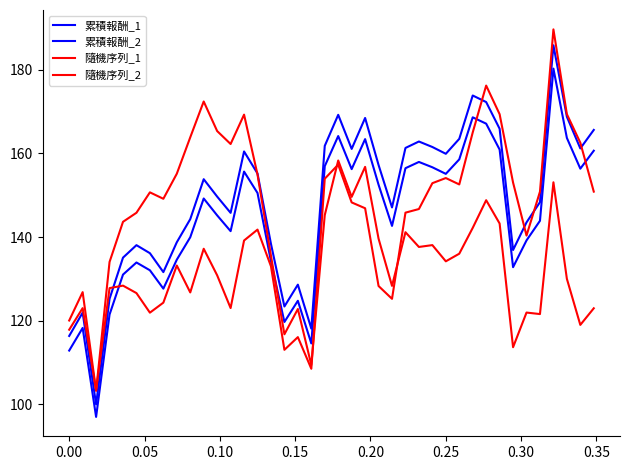

Does the chart display data point markers on the line(s)?

No